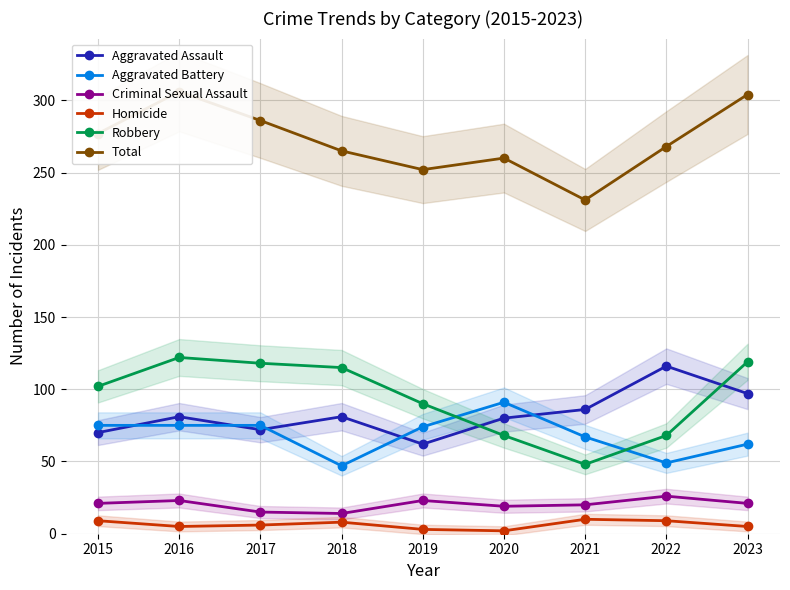

True or false: Total and Homicide cross at least once.

False